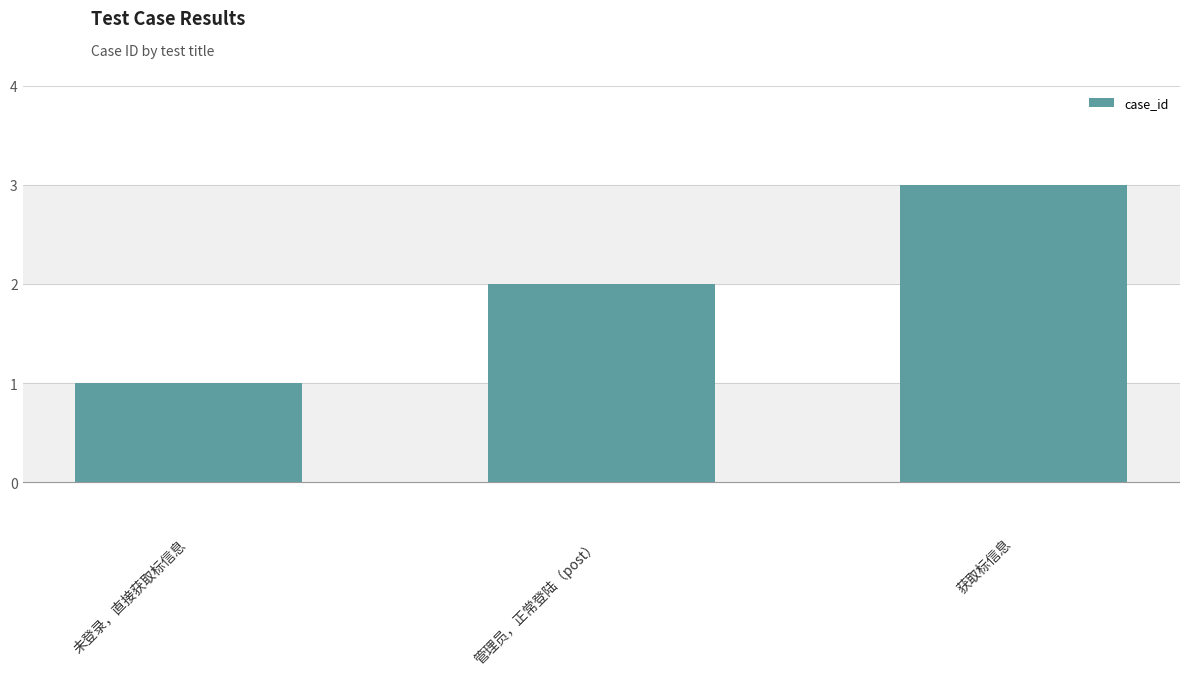

What is the difference between the values at 获取标信息 and 未登录，直接获取标信息?

2